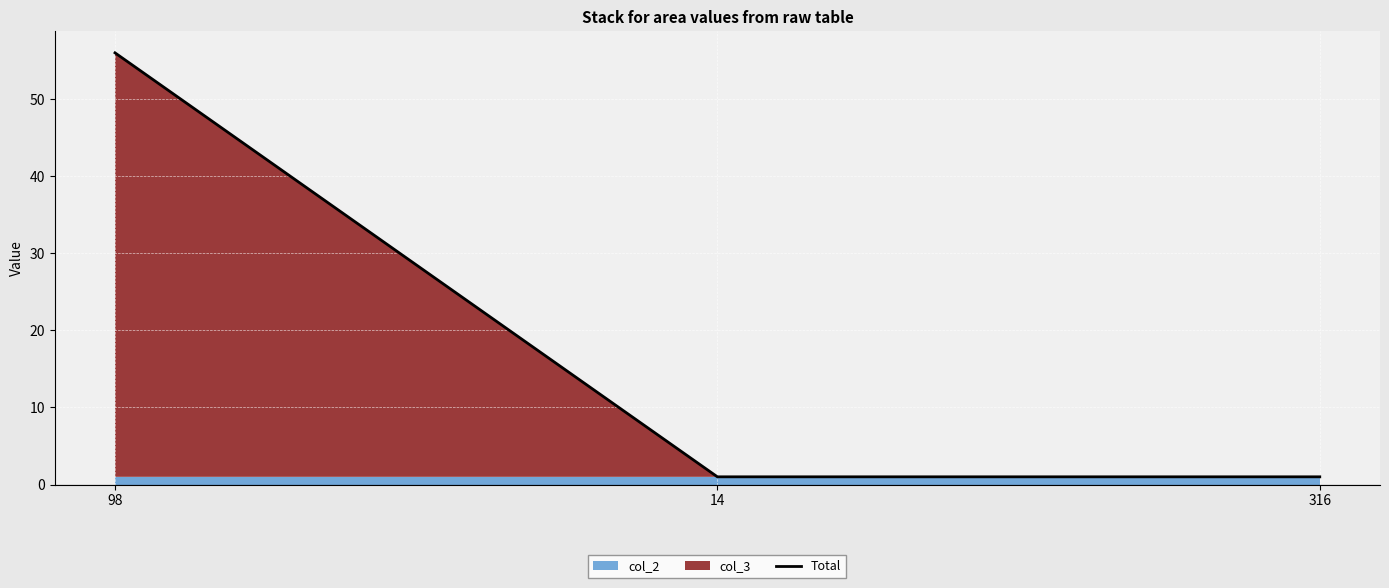

Reading left to right, what are all the values shown in this chart?

98=56	14=1	316=1